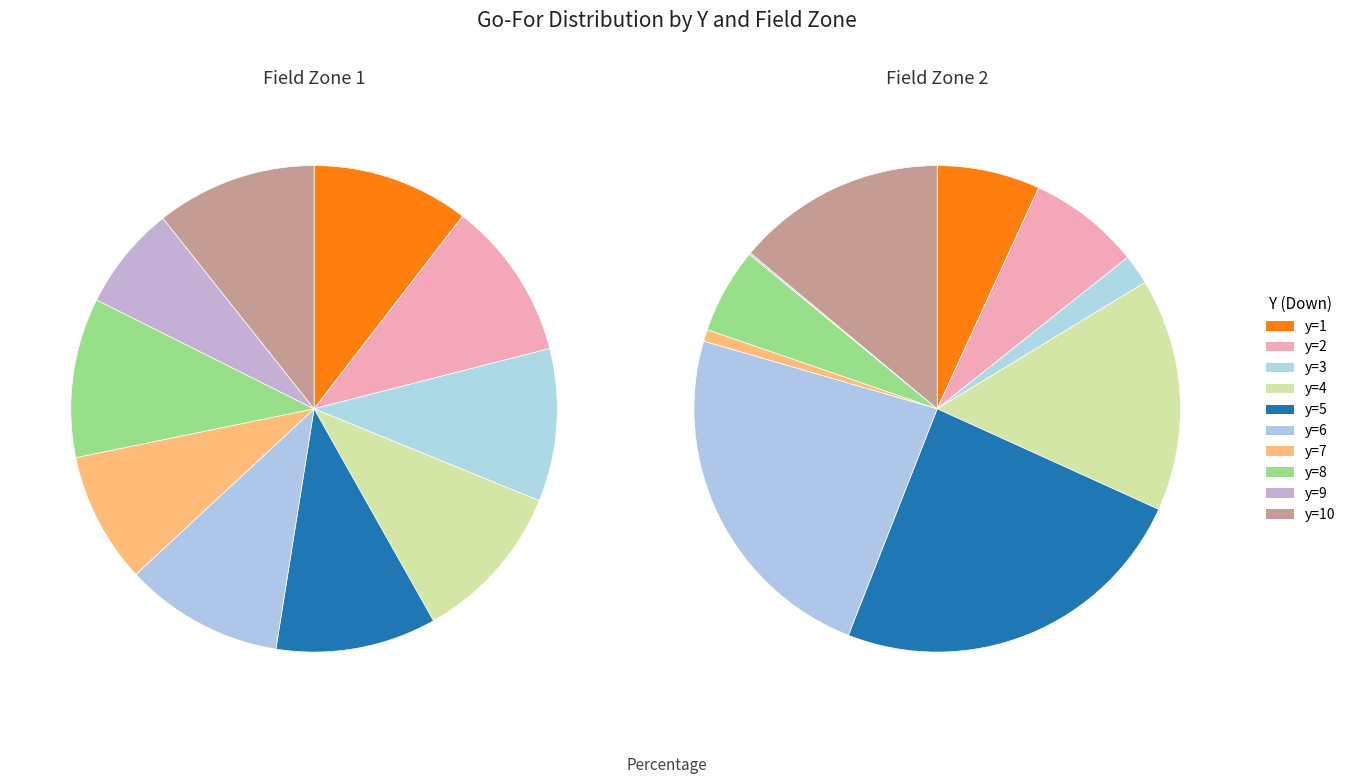

How many segments does this pie chart have?

10